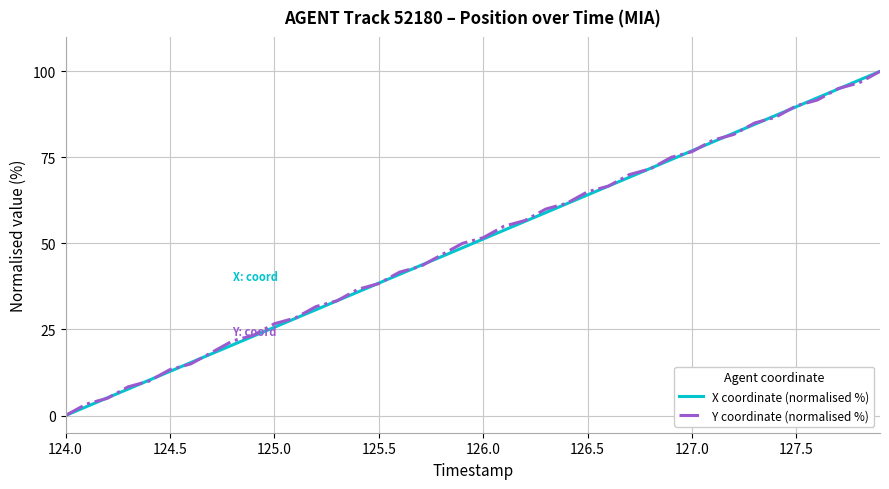

What is the maximum value shown in the chart?

100.0